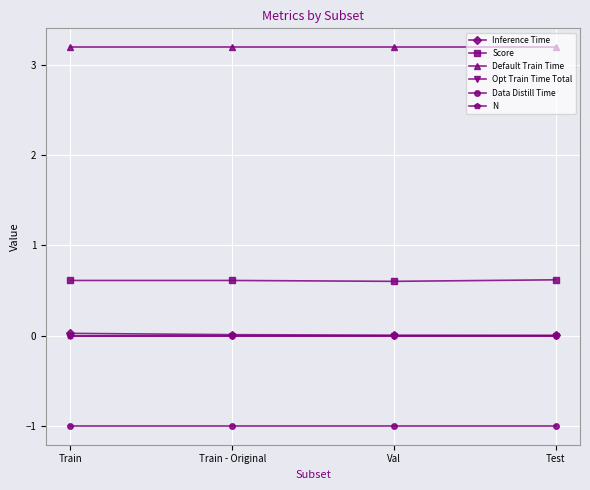

True or false: Score and N cross at least once.

False